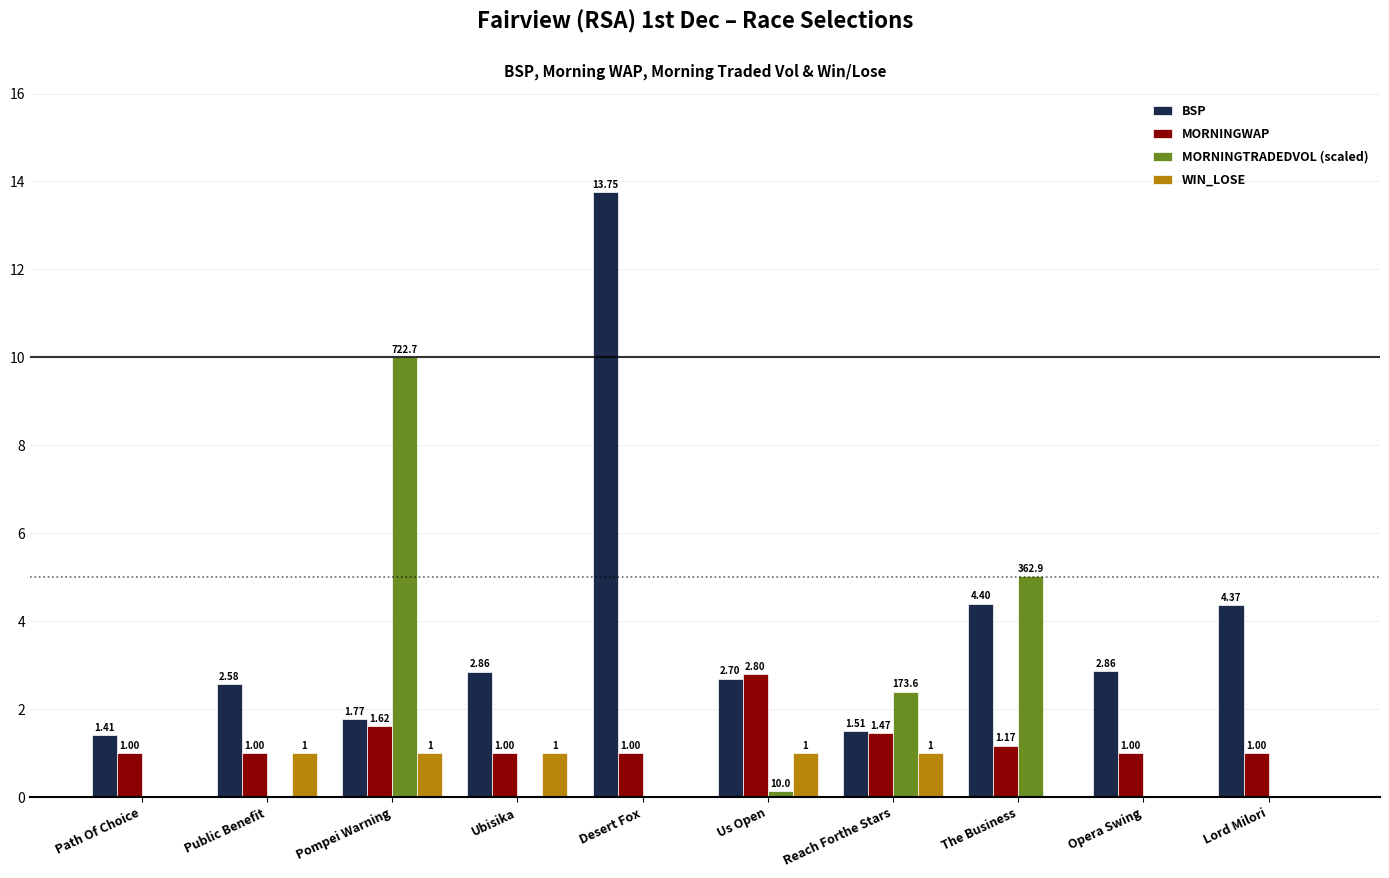

Which series changed the most between Public Benefit and Reach Forthe Stars?

MORNINGTRADEDVOL (scaled)